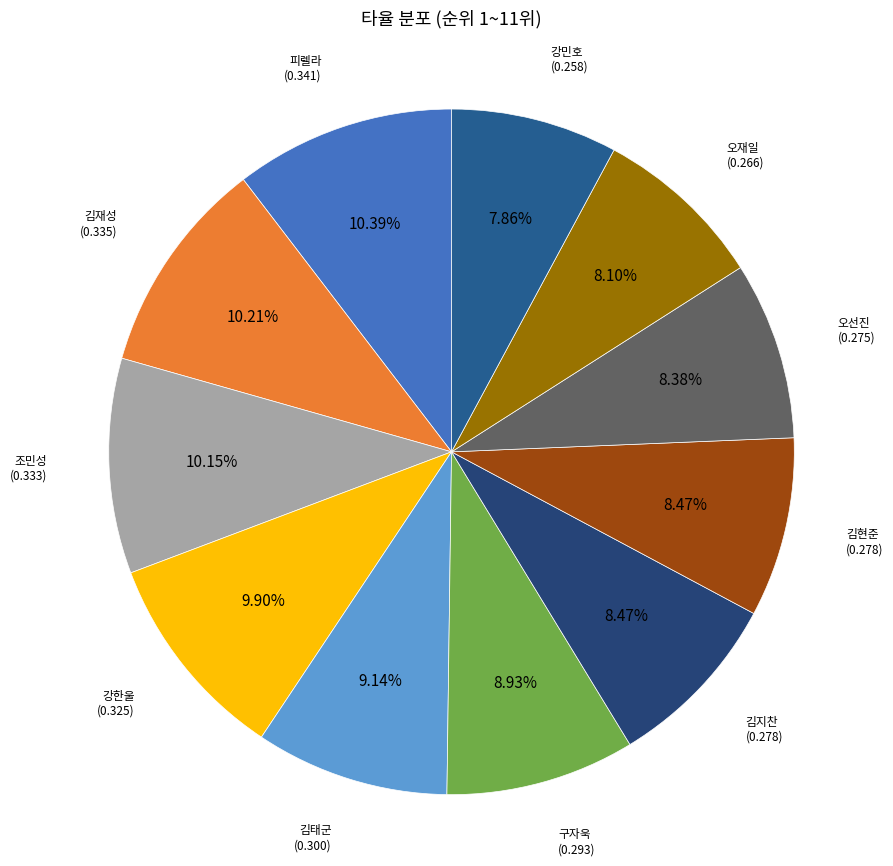

To the nearest percent, what percentage of the pie is 강한울?

10%